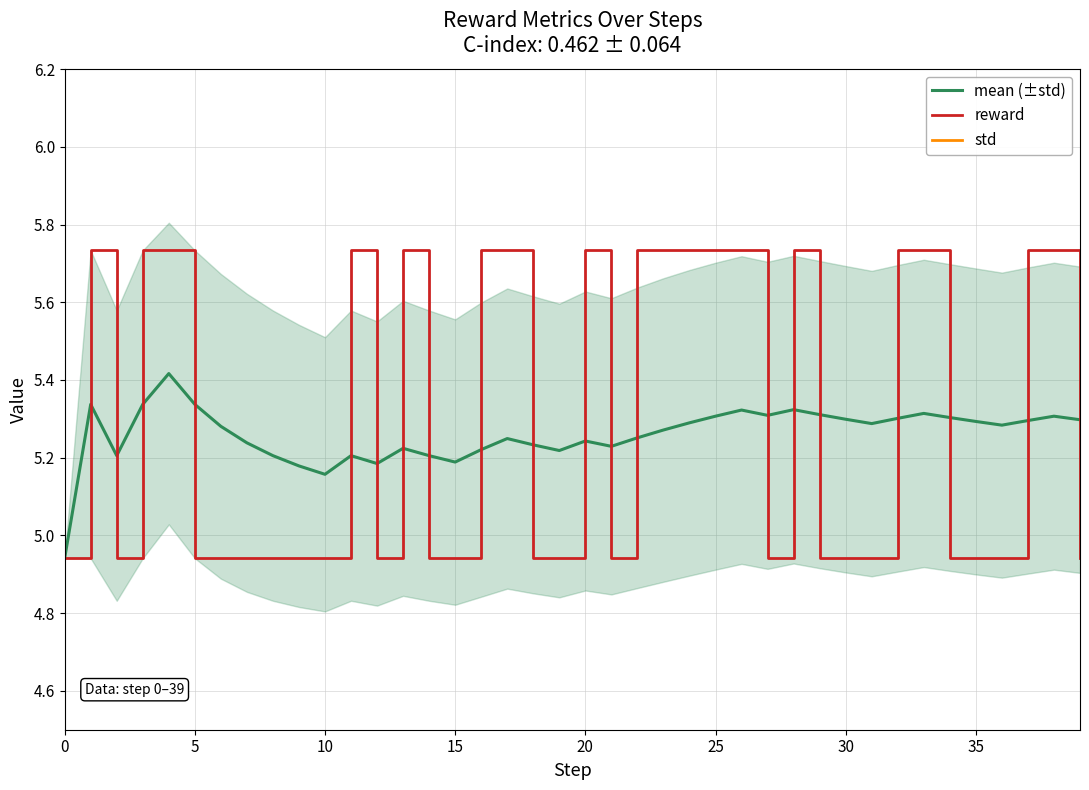

True or false: mean (±std) has more than 2 points higher than both neighbors.

True